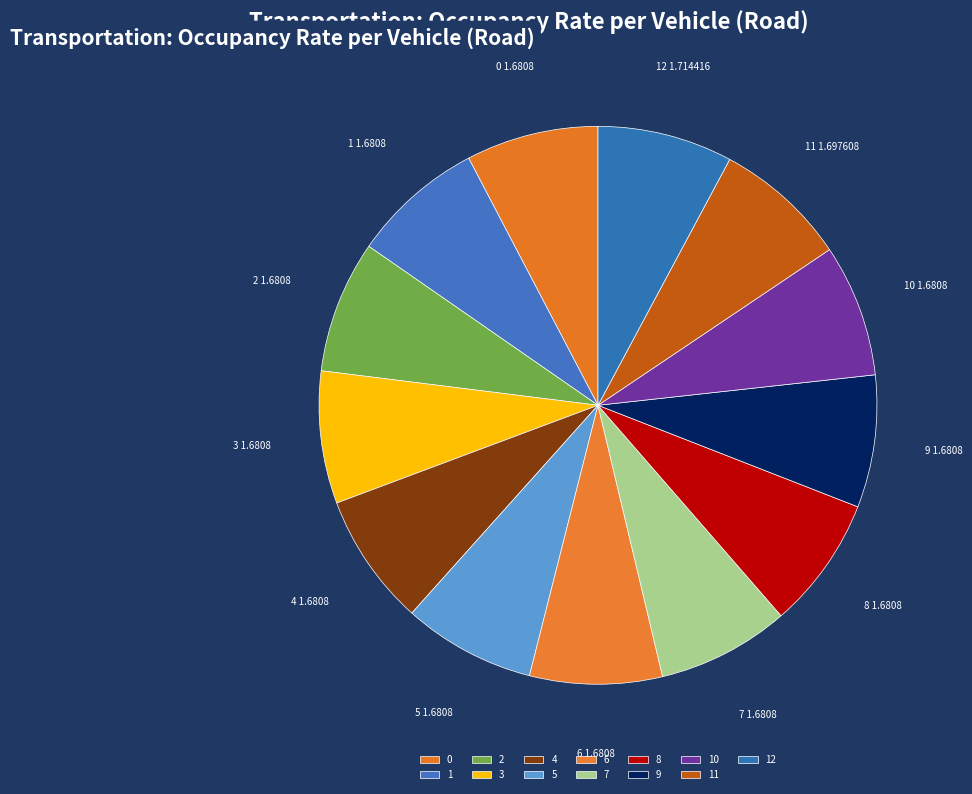

True or false: 6 accounts for 8% of the total.

True